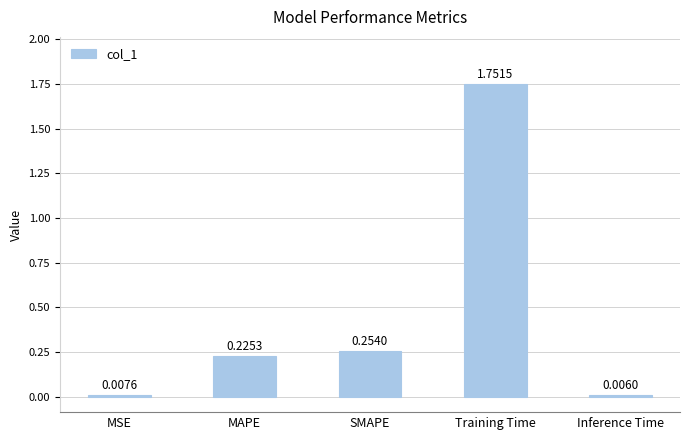

Which category has the highest value across all series?

Training Time